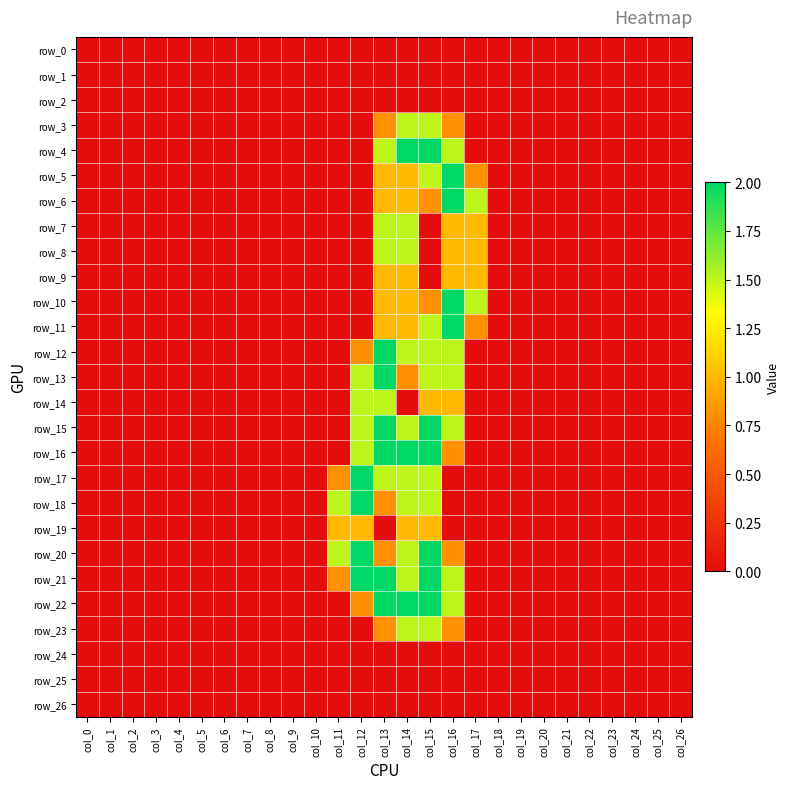

At col_6, list the series in order from smallest to largest.

row_0, row_1, row_2, row_3, row_4, row_5, row_6, row_7, row_8, row_9, row_10, row_11, row_12, row_13, row_14, row_15, row_16, row_17, row_18, row_19, row_20, row_21, row_22, row_23, row_24, row_25, row_26